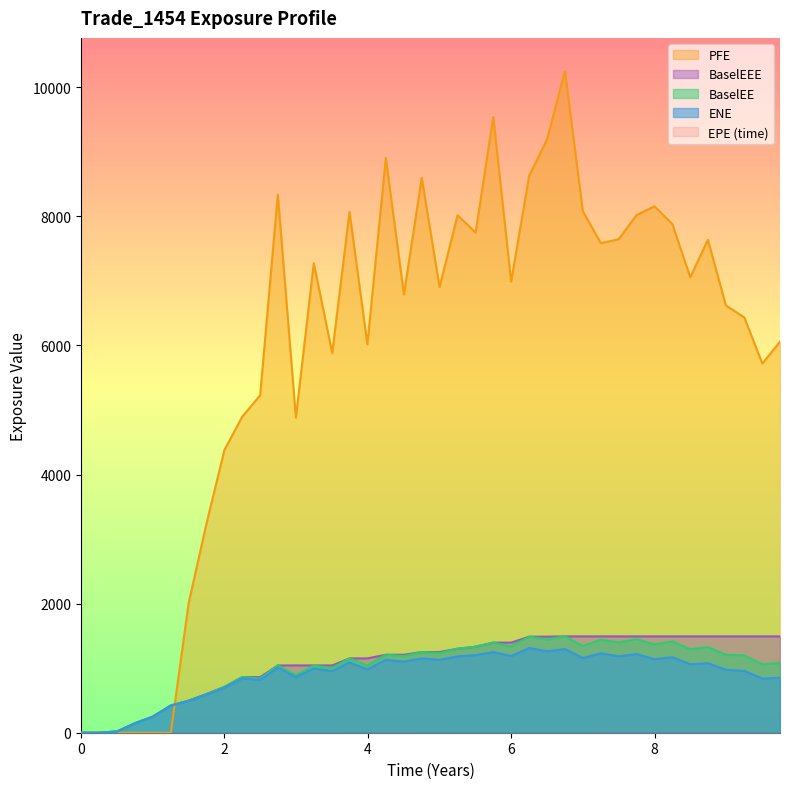

What is the highest value of the ENE series?

1312.2